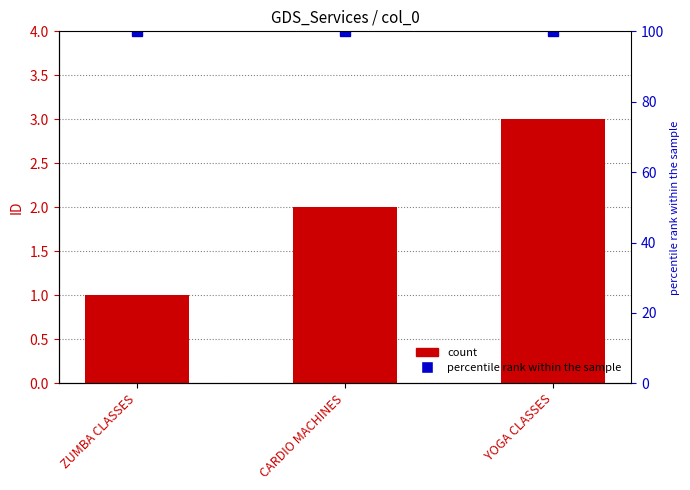

Read the percentile rank within the sample value at ZUMBA CLASSES.

100